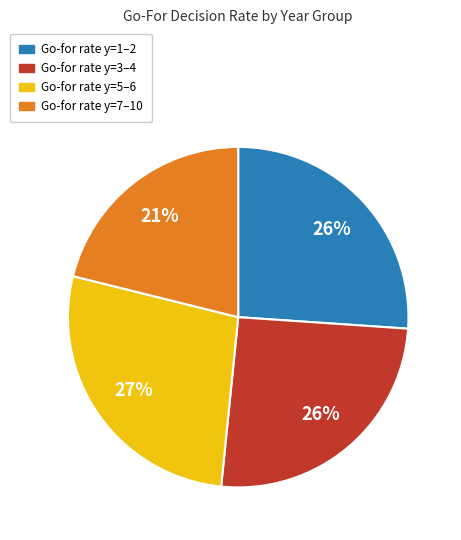

How many slices are in this pie chart?

4